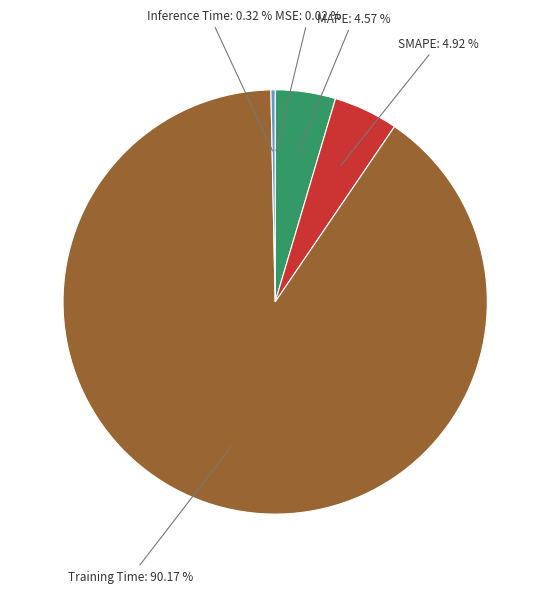

What is the largest slice in the pie chart?

Training Time